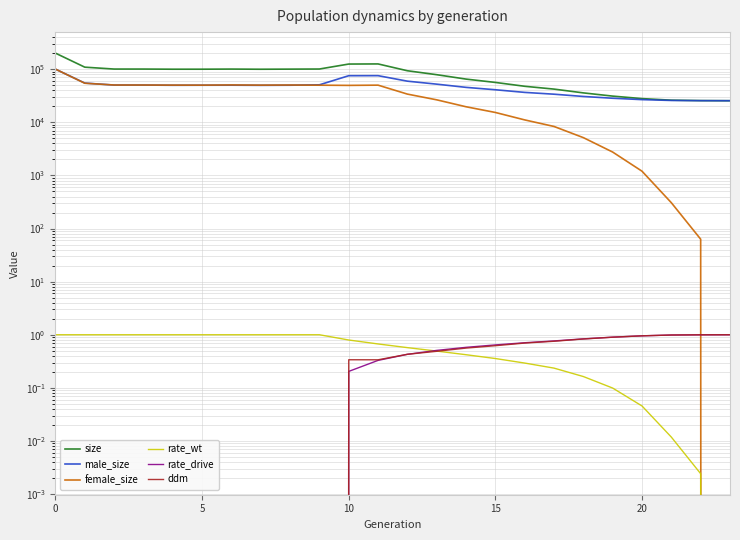

What is the difference between the male_size values at 8 and 19?

21547.0